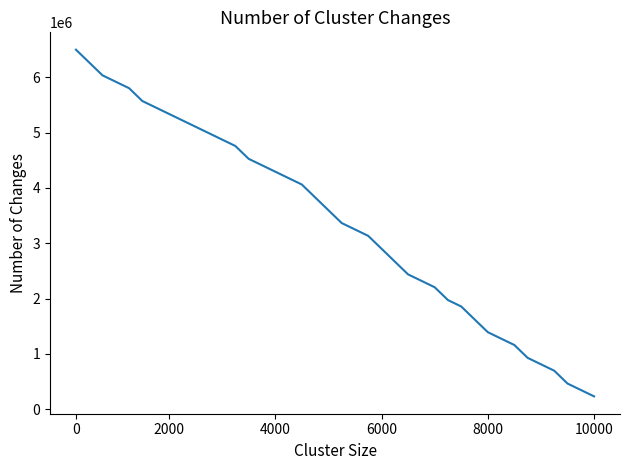

What is the greatest value displayed?

6500000.0